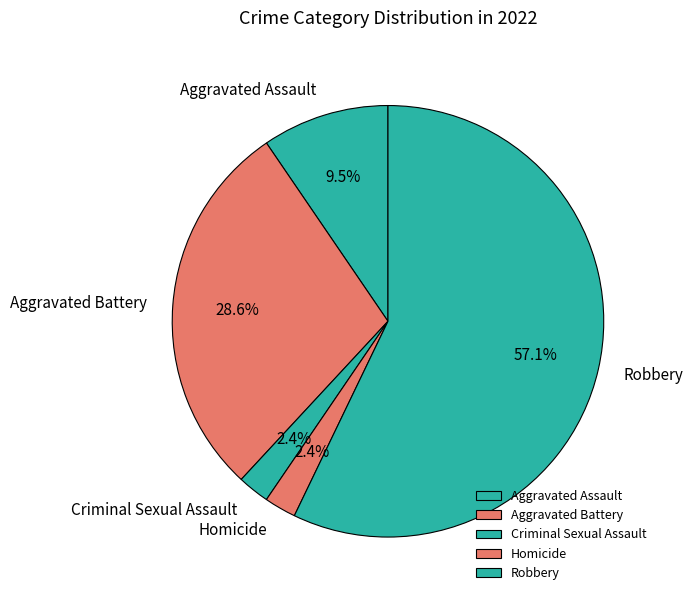

Which has a higher value, Aggravated Battery or Robbery?

Robbery